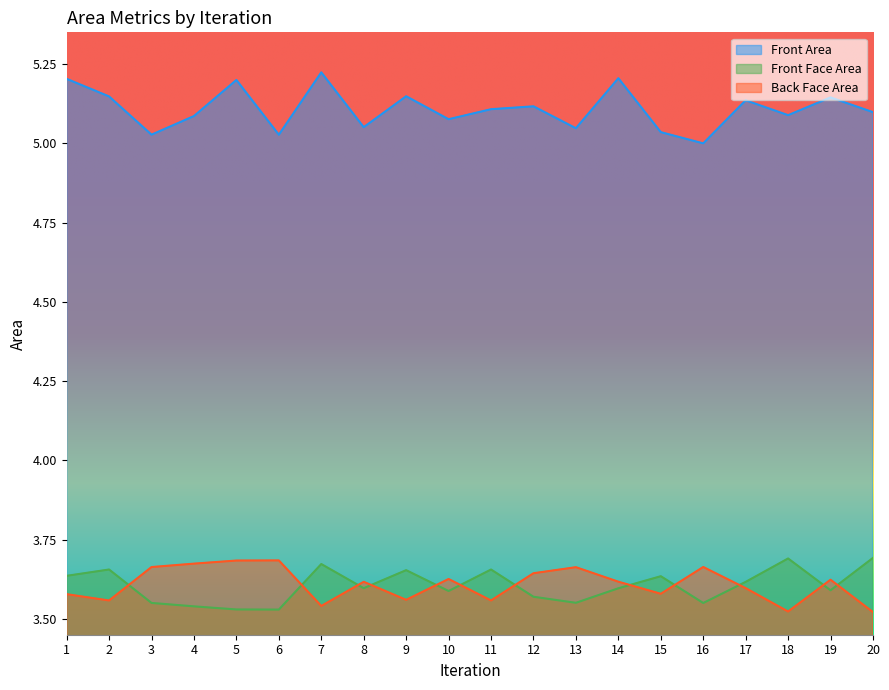

Count the number of categories in the chart.

20